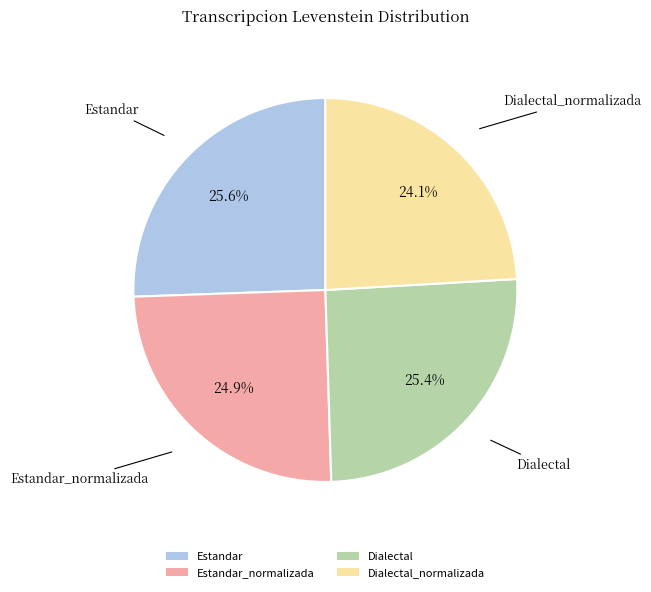

What is the smallest slice in the pie chart?

Dialectal_normalizada